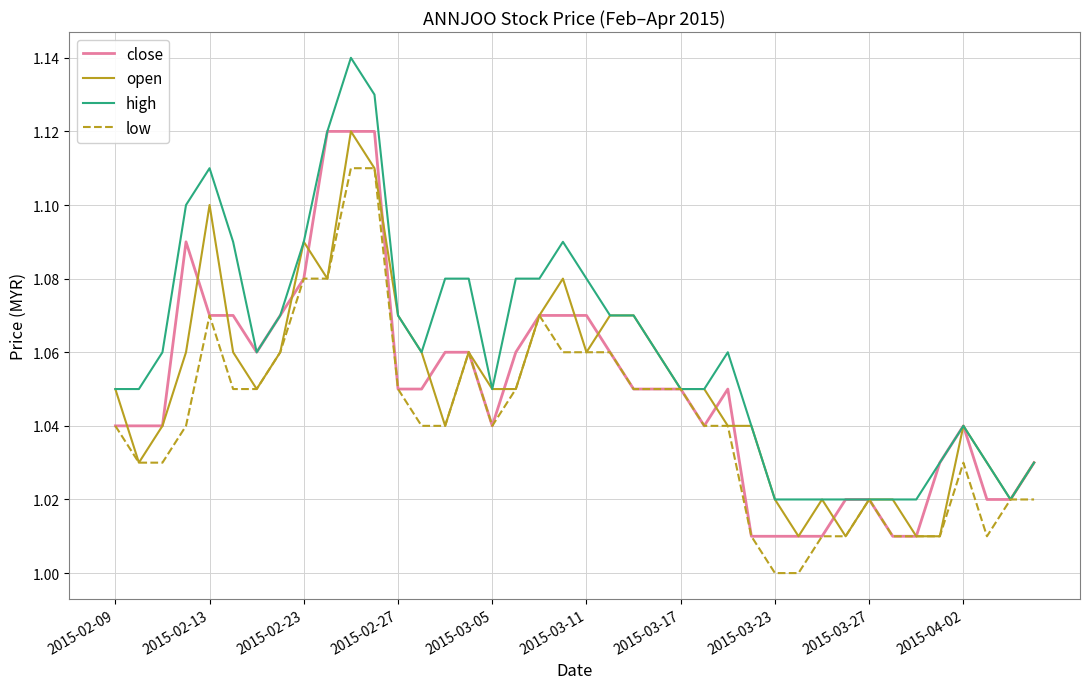

Which series has the largest total across all categories?

high